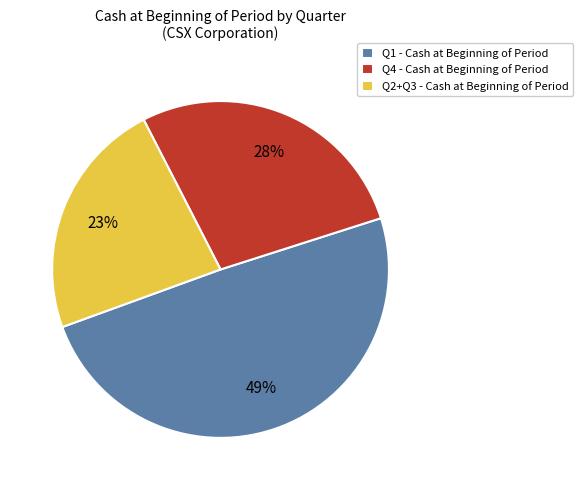

How many slices are in this pie chart?

3